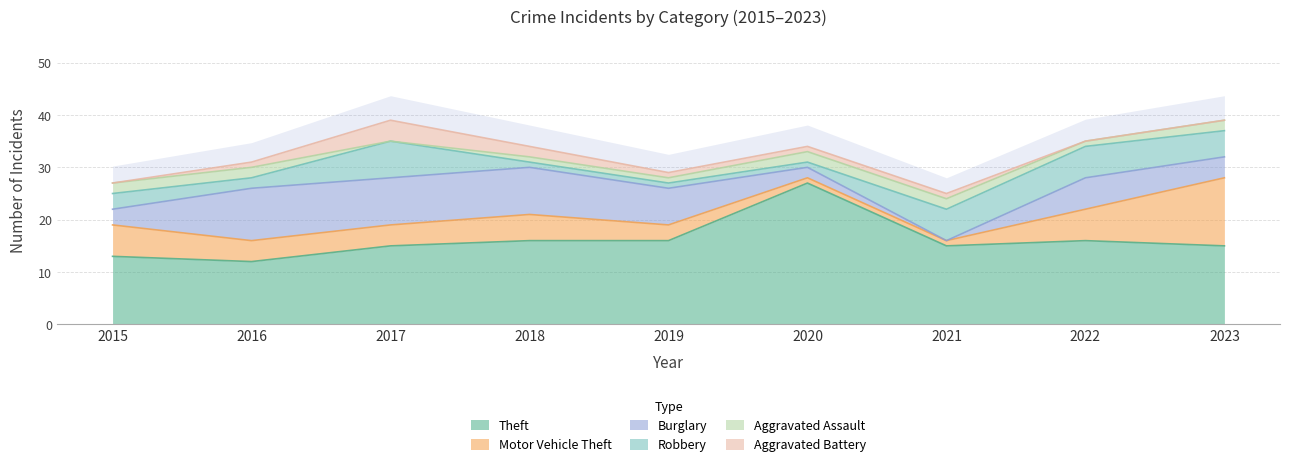

True or false: Motor Vehicle Theft and Theft cross at least once.

False